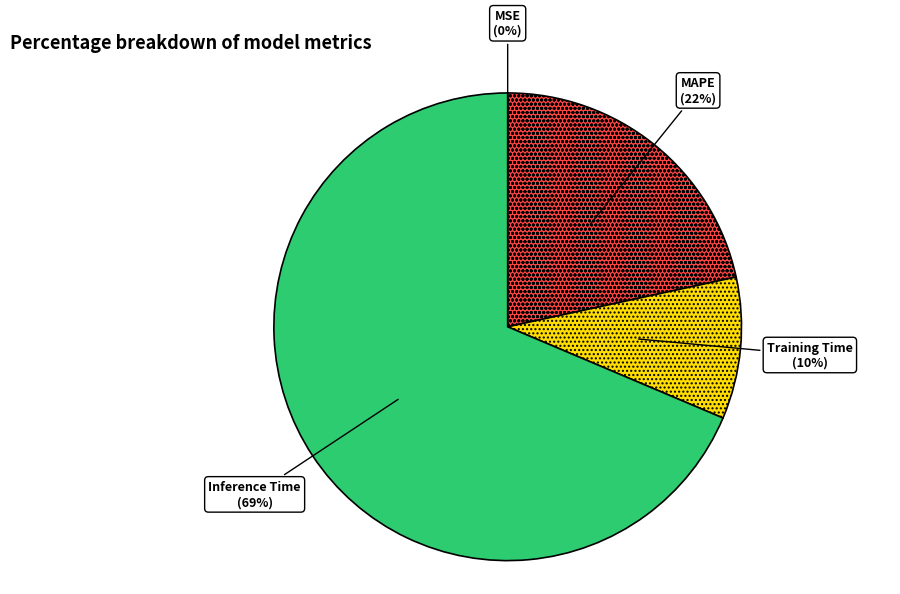

To the nearest percent, what is the average slice percentage?

25%